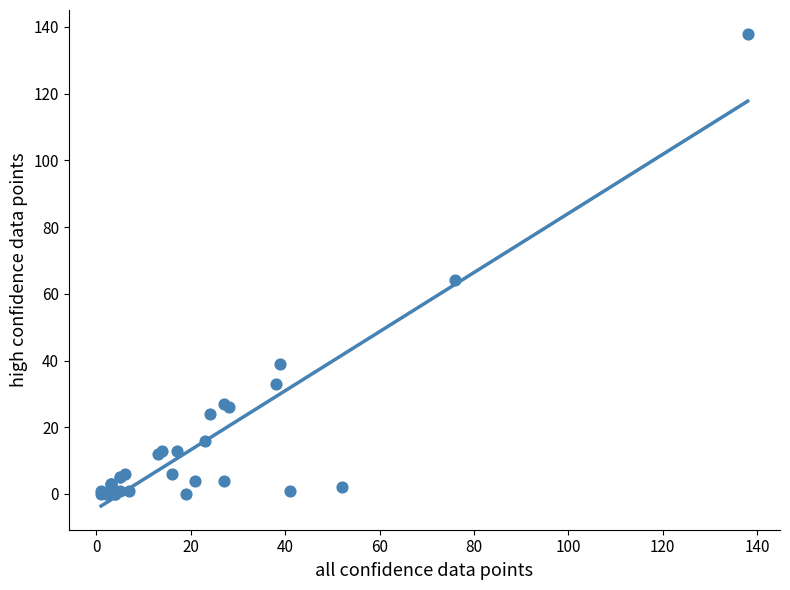

What Y value in the scatter plot is closest to 69?

64